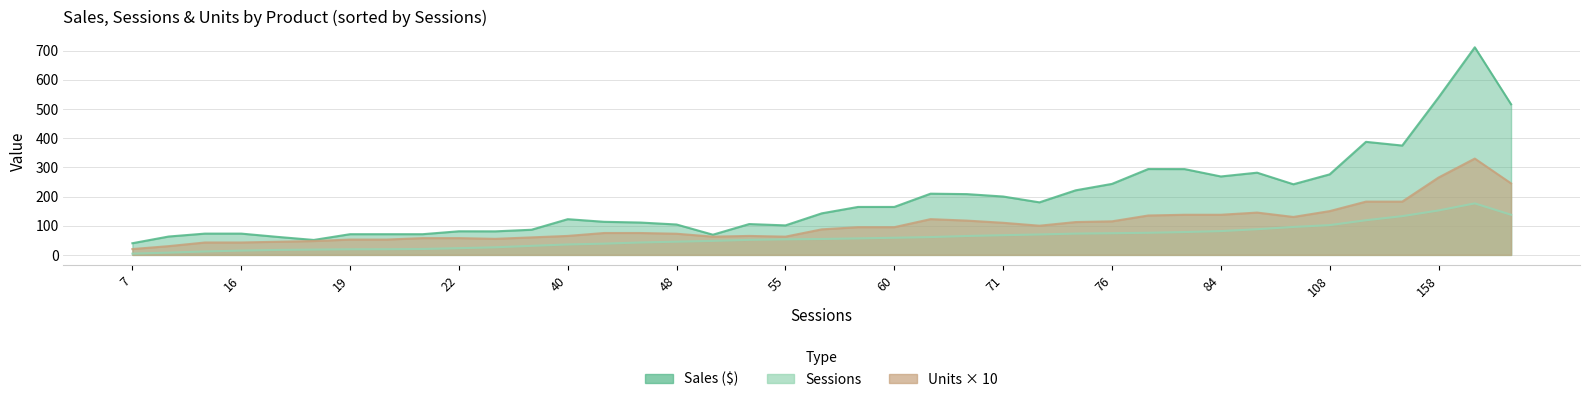

Which series has the largest range (max minus min)?

Sales